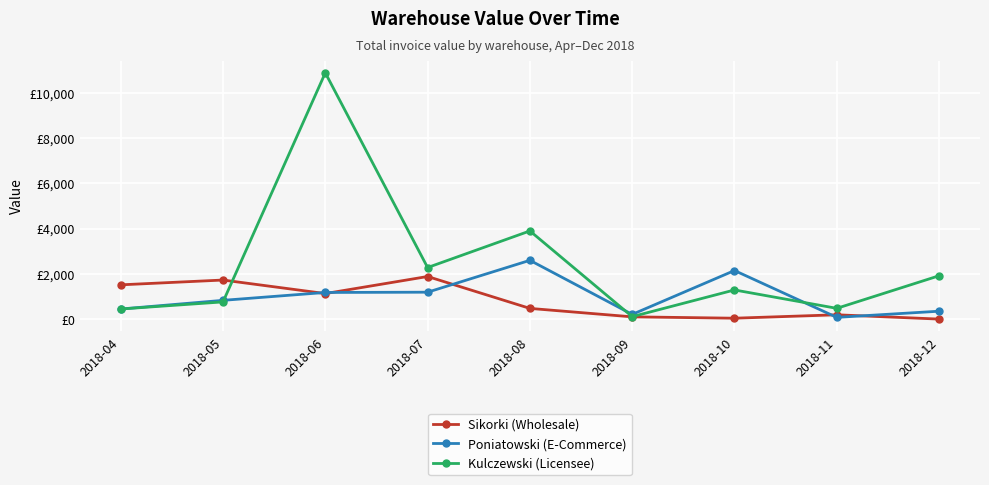

What are all the series names shown in the legend?

Sikorki (Wholesale), Poniatowski (E-Commerce), Kulczewski (Licensee)